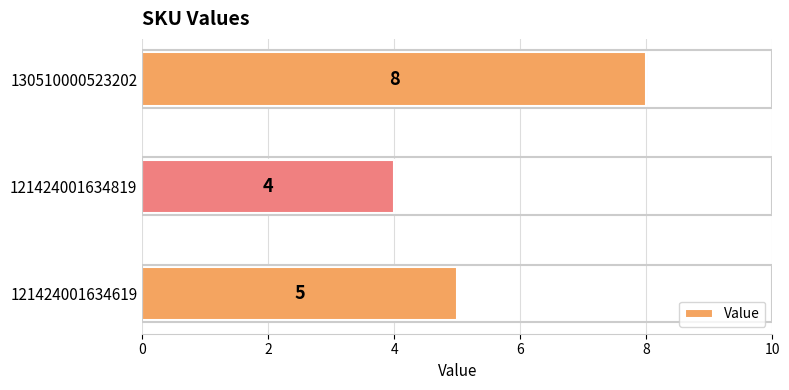

Between 121424001634819 and 121424001634619, which is larger?

121424001634619